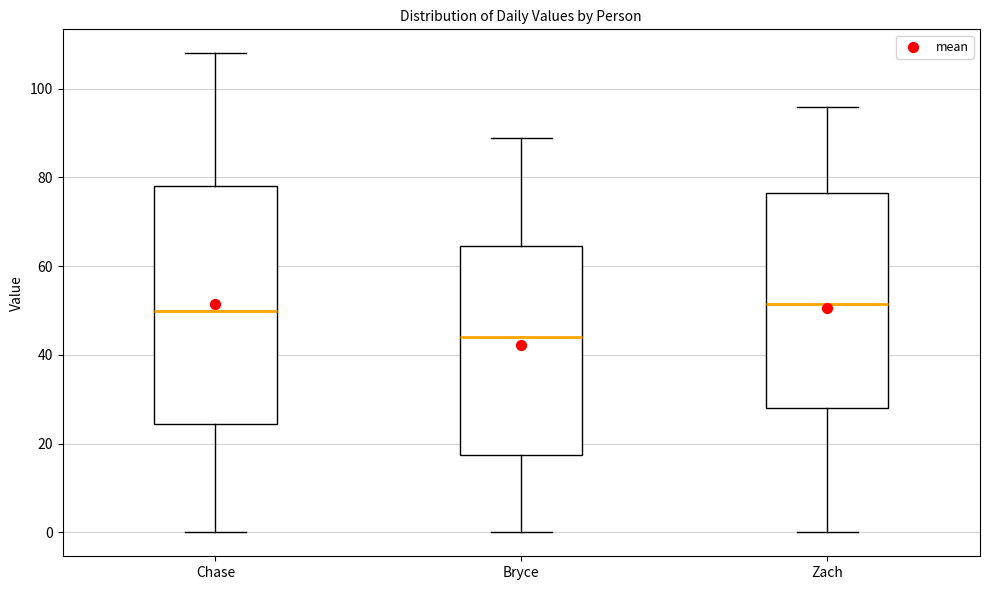

Reading left to right, transcribe this box plot: for each box, give where its median line is, the range the box spans, and where its two whiskers end, as read against the y-axis. The values are not printed on the chart, so give them approximately, as read against the axis.

Chase: median 50, box 24 to 78, whiskers 0 to 108
Bryce: median 44, box 18 to 64, whiskers 0 to 90
Zach: median 52, box 28 to 76, whiskers 0 to 96